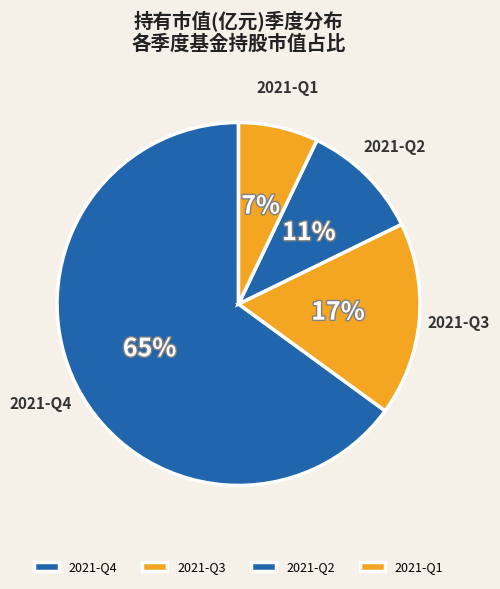

Which has a higher value, 2021-Q2 or 2021-Q1?

2021-Q2